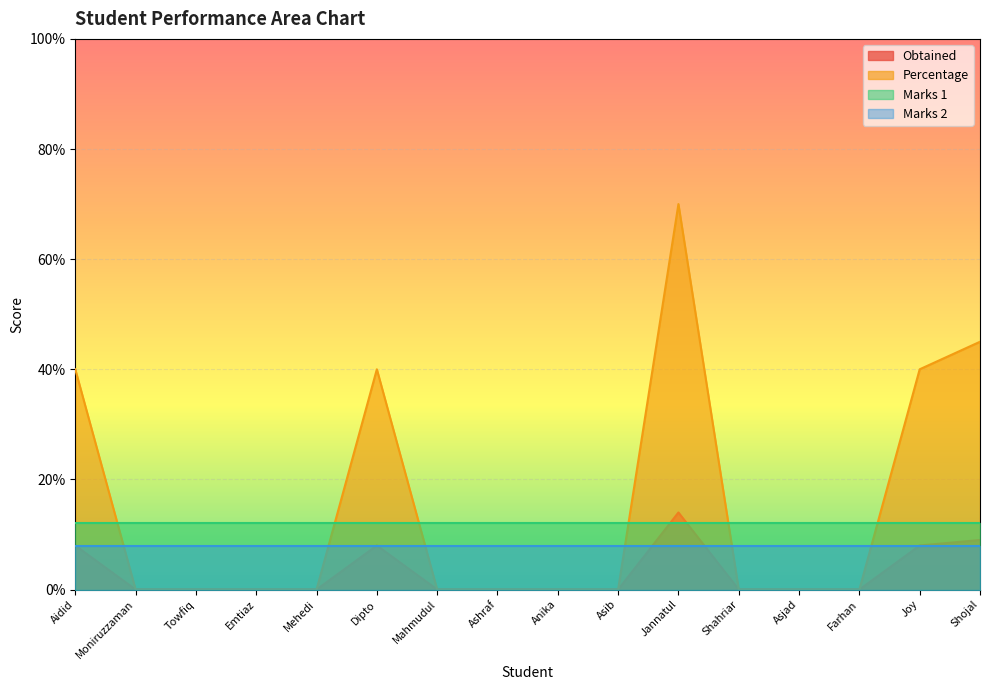

True or false: Obtained and Percentage intersect in this chart.

False